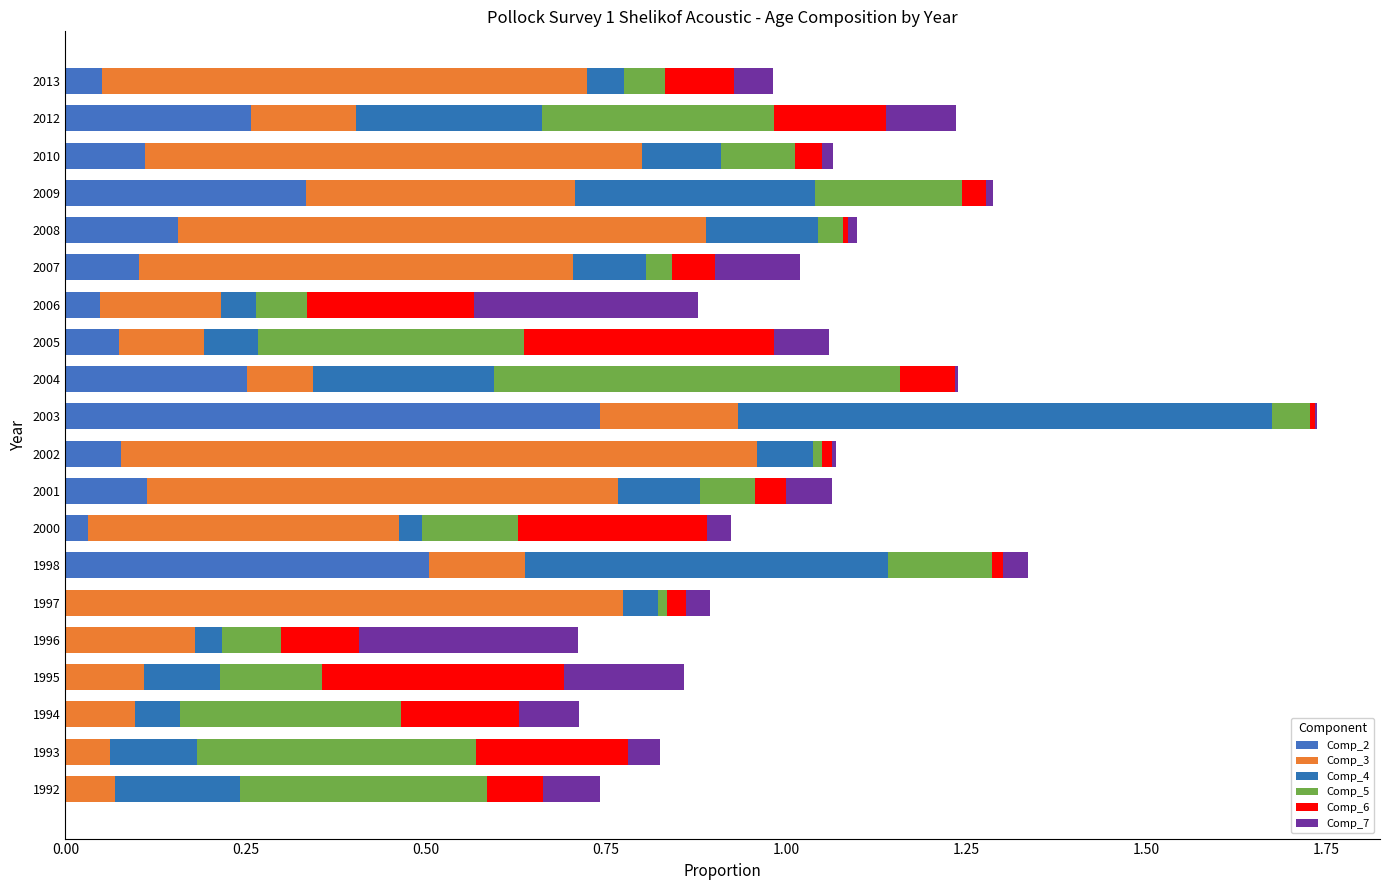

What are all the series names shown in the legend?

Comp_2, Comp_3, Comp_4, Comp_5, Comp_6, Comp_7